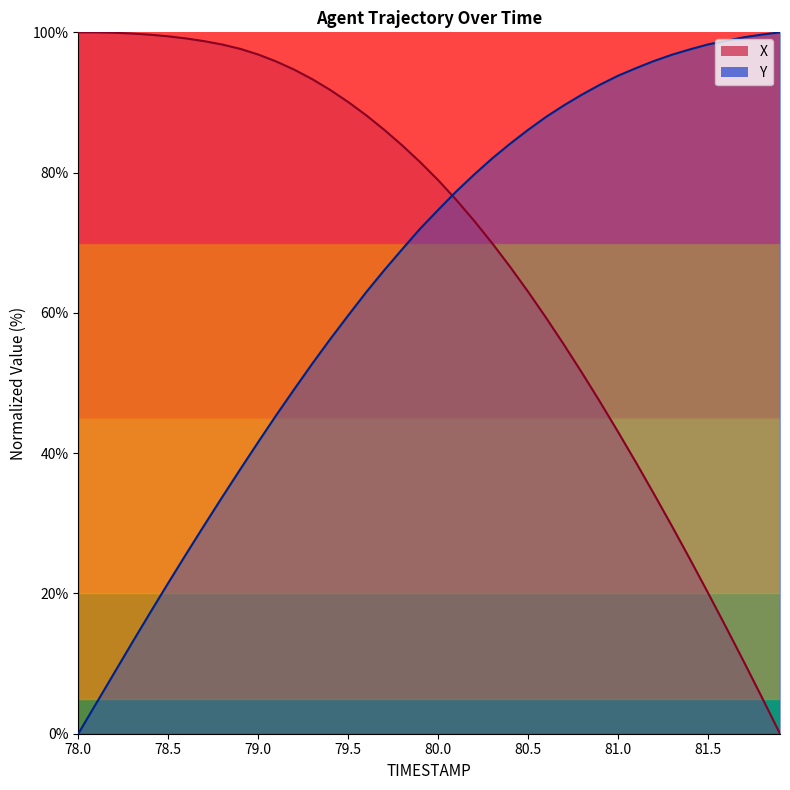

Reading right to left, list all the values displayed in this chart.

X: 0.0	5.1	10.2	15.2	20.1	24.9	29.6	34.2	38.7	43.0	47.3	51.4	55.4	59.3	63.0	66.6	69.9	73.1	76.1	78.9	81.5	83.9	86.1	88.2	90.1	91.8	93.3	94.7	95.8	96.8	97.6	98.3	98.7	99.1	99.4	99.7	99.8	99.9	100.0	100.0
Y: 100.0	99.7	99.3	98.8	98.3	97.6	96.8	95.9	94.9	93.8	92.5	91.1	89.6	87.9	86.1	84.1	82.0	79.7	77.3	74.7	72.0	69.1	66.1	62.9	59.6	56.2	52.7	49.1	45.4	41.6	37.7	33.7	29.7	25.6	21.5	17.3	13.0	8.7	4.3	0.0